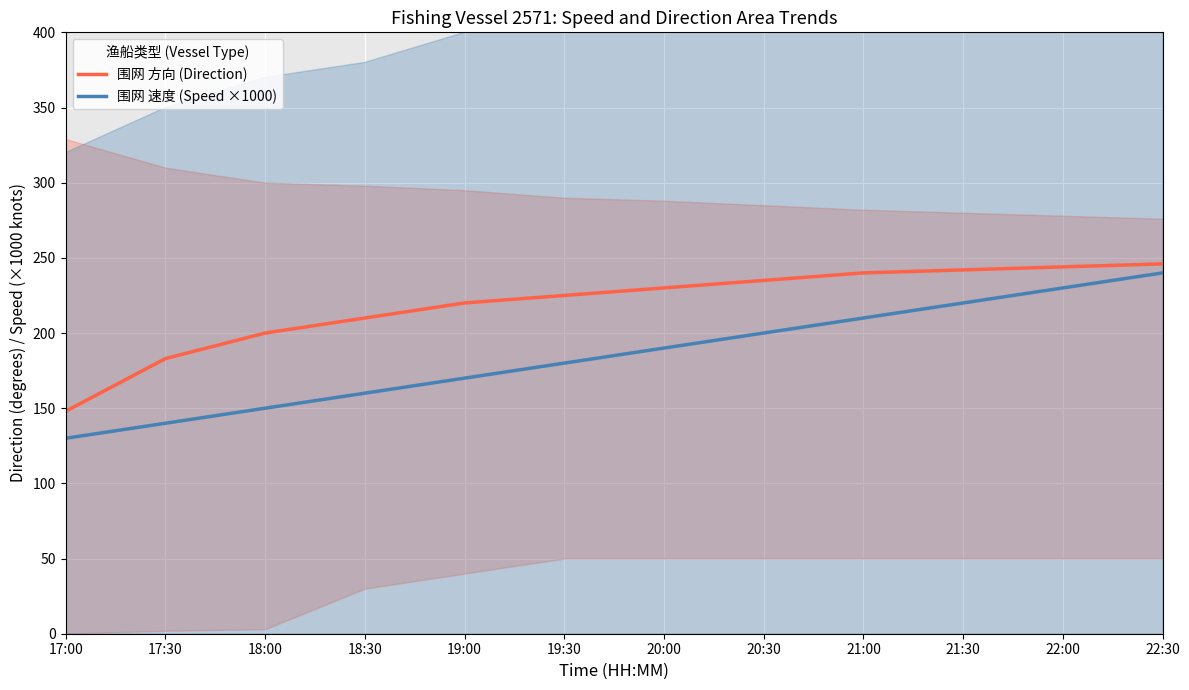

What is the minimum value for 围网 方向 (Direction)?

148